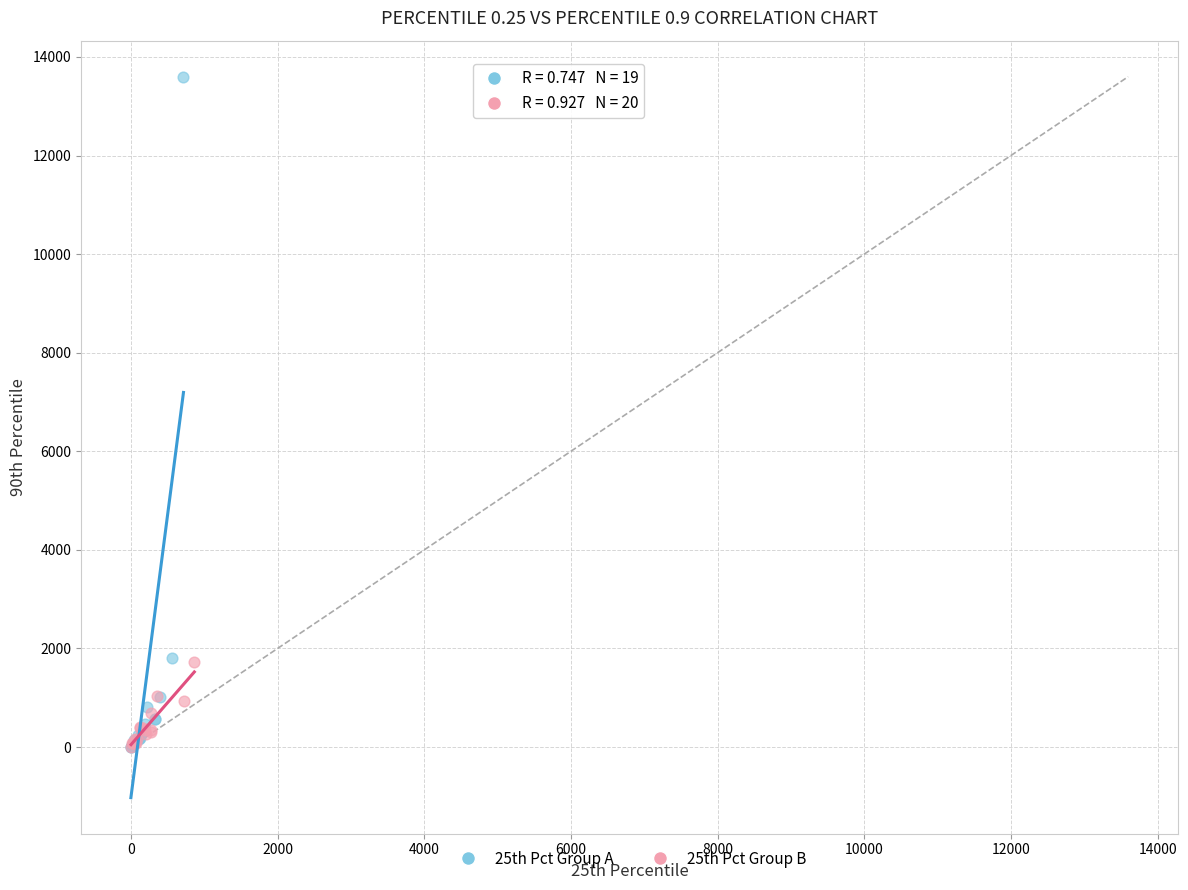

Which series has the widest spread of Y values?

25th Pct Group A